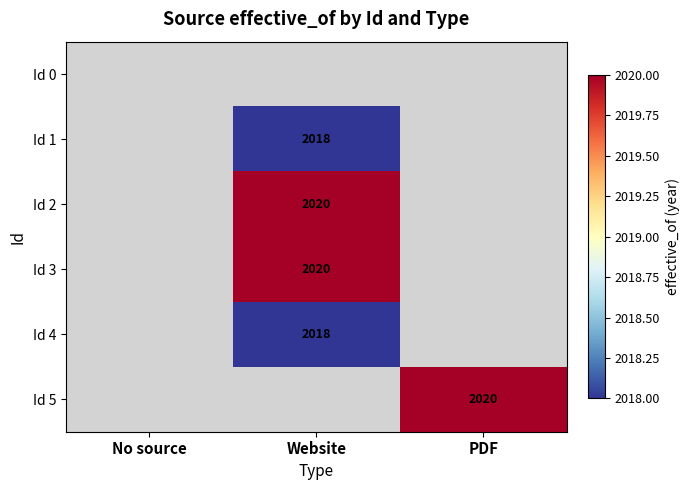

True or false: Id 1 has a value of 2018 at Website.

True